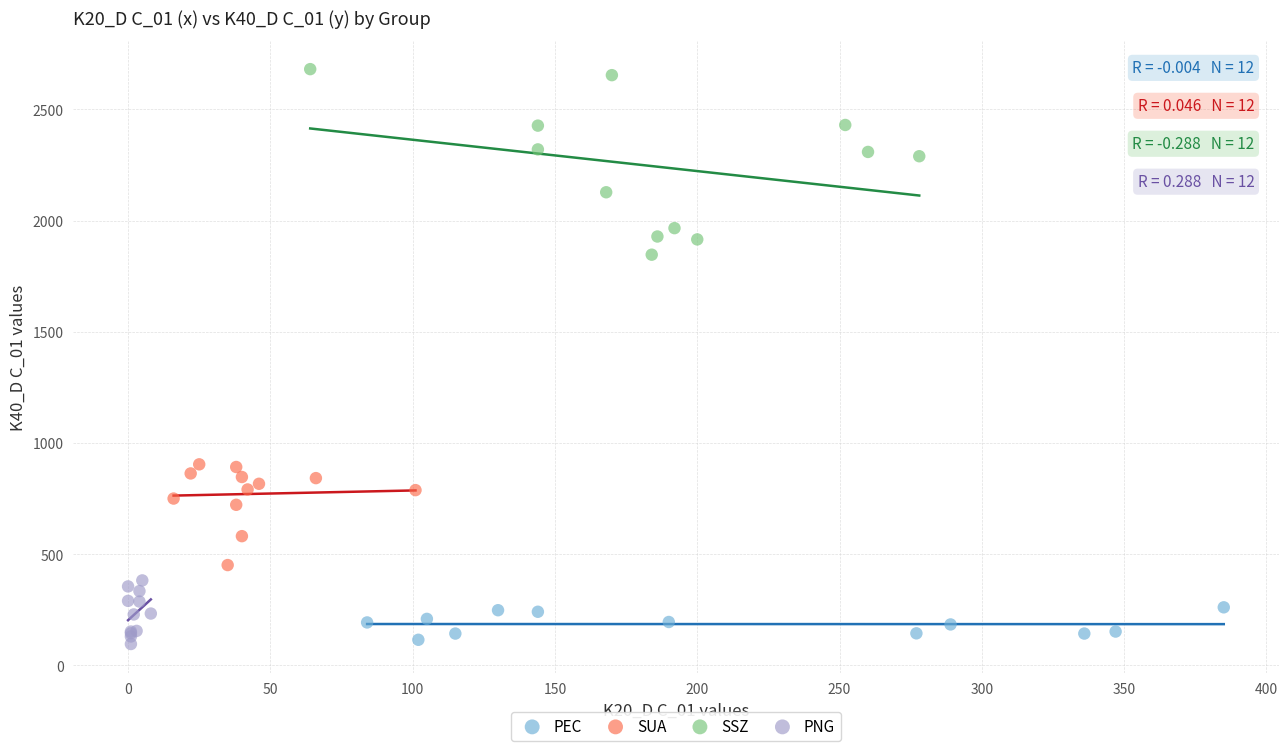

Which series reaches the maximum Y coordinate?

SSZ